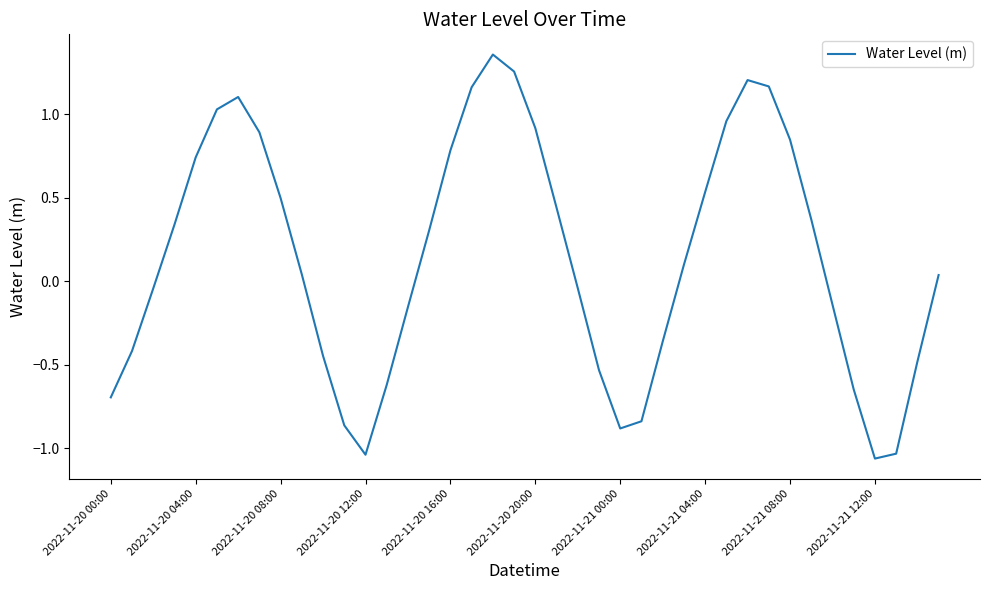

What is the difference between the maximum and minimum values?

2.4